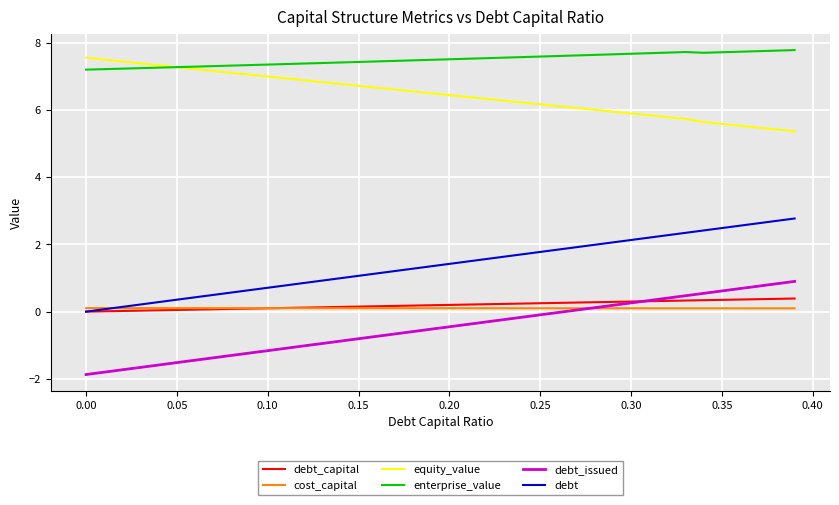

What are all the series names shown in the legend?

debt_capital, cost_capital, equity_value, enterprise_value, debt_issued, debt